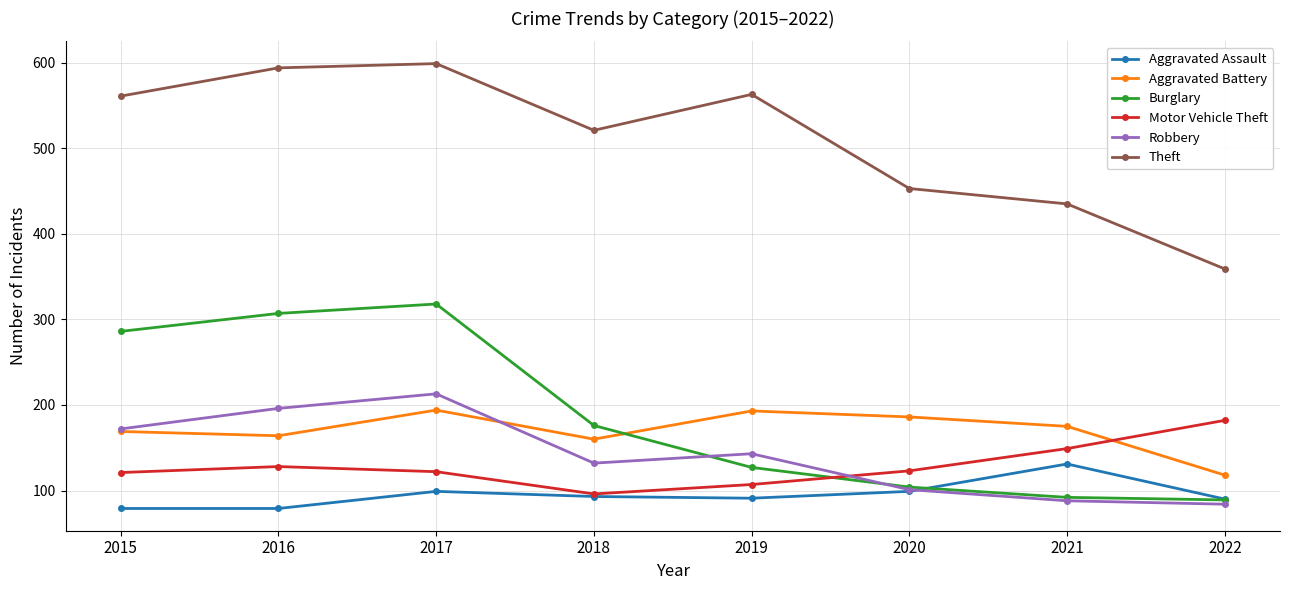

The Burglary series shows 127 at 2019. True or false?

True